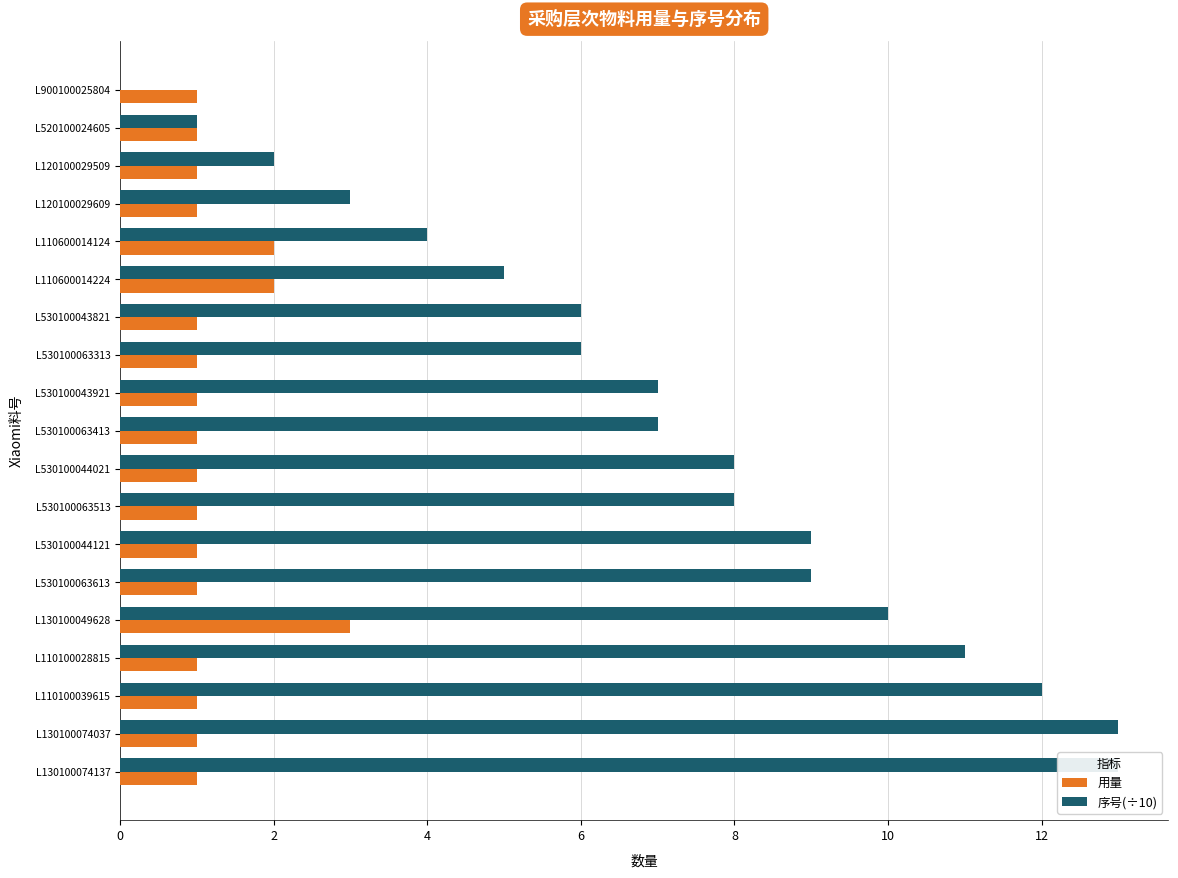

List the series in order of their peak value, lowest first.

用量, 序号(÷10)